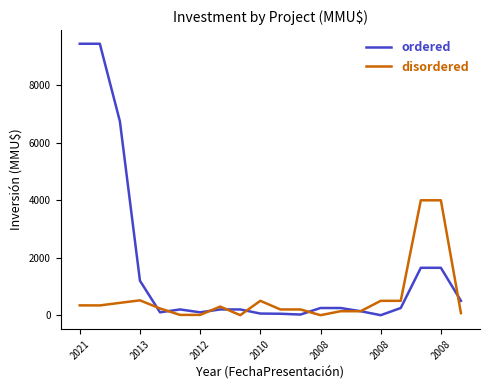

List the series in order of their overall mean, lowest first.

disordered, ordered